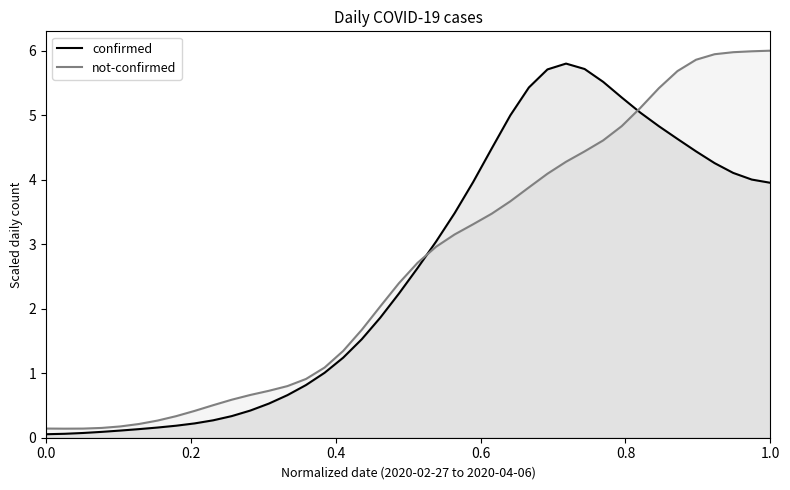

List the series in order of their overall mean, highest first.

not-confirmed, confirmed